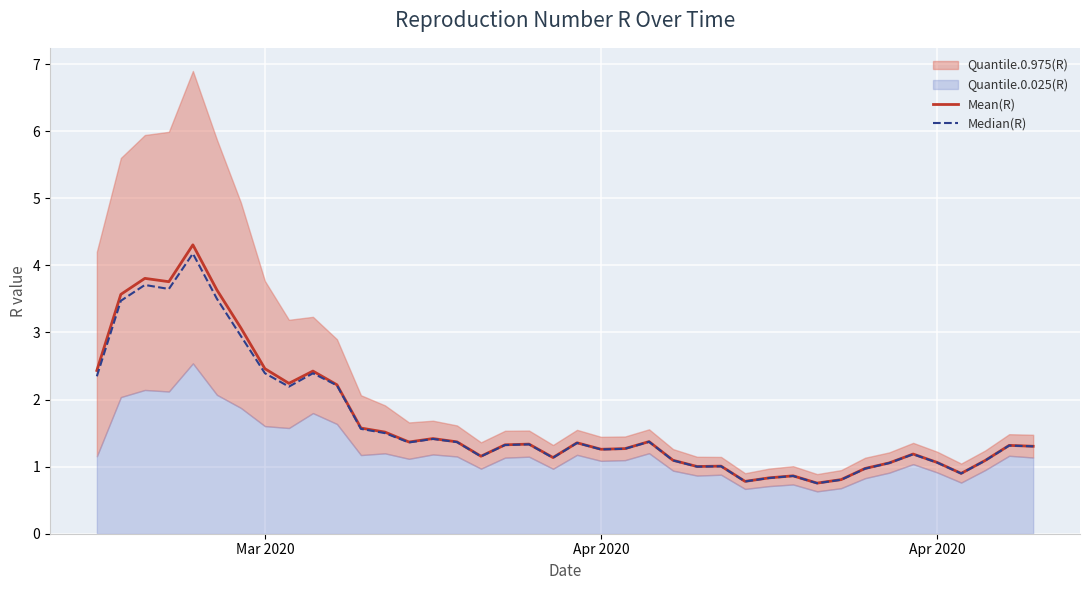

Is it true that Median(R) equals 2.4 at 12?

False